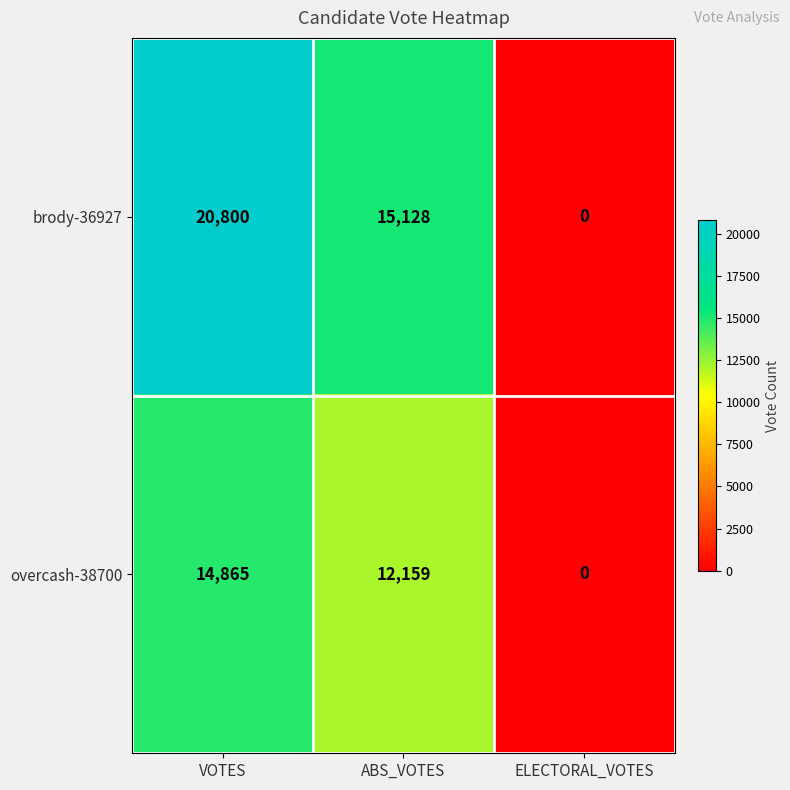

Reading right to left, extract all data points from this chart.

brody-36927: 0	15128	20800
overcash-38700: 0	12159	14865